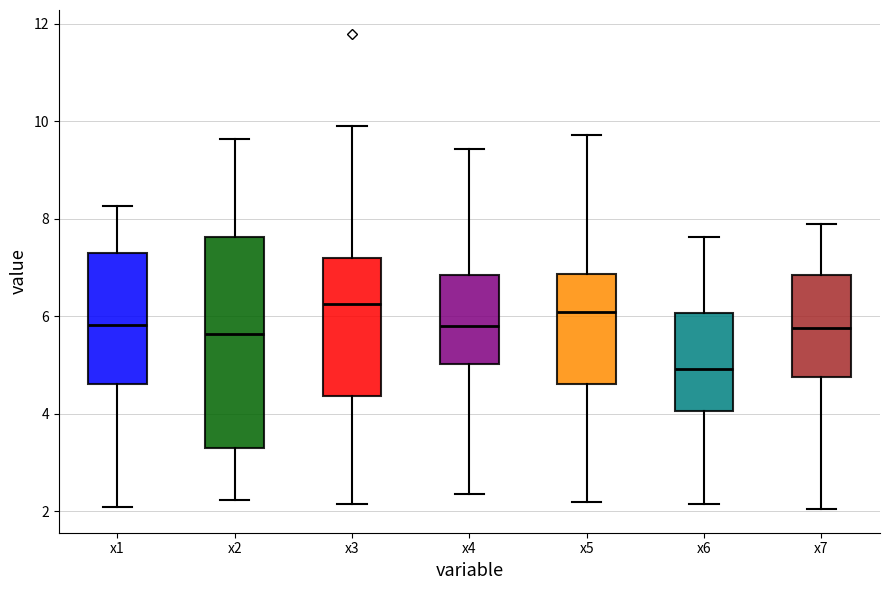

Reading left to right, read every box against the y-axis: the position of its median line, the range the box covers, and the ends of its whiskers. The values are not printed on the chart, so give them approximately, as read against the axis.

x1: median 5.8, box 4.6 to 7.2, whiskers 2.0 to 8.2
x2: median 5.6, box 3.4 to 7.6, whiskers 2.2 to 9.6
x3: median 6.2, box 4.4 to 7.2, whiskers 2.2 to 9.8
x4: median 5.8, box 5.0 to 6.8, whiskers 2.4 to 9.4
x5: median 6.0, box 4.6 to 6.8, whiskers 2.2 to 9.8
x6: median 5.0, box 4.0 to 6.0, whiskers 2.2 to 7.6
x7: median 5.8, box 4.8 to 6.8, whiskers 2.0 to 7.8